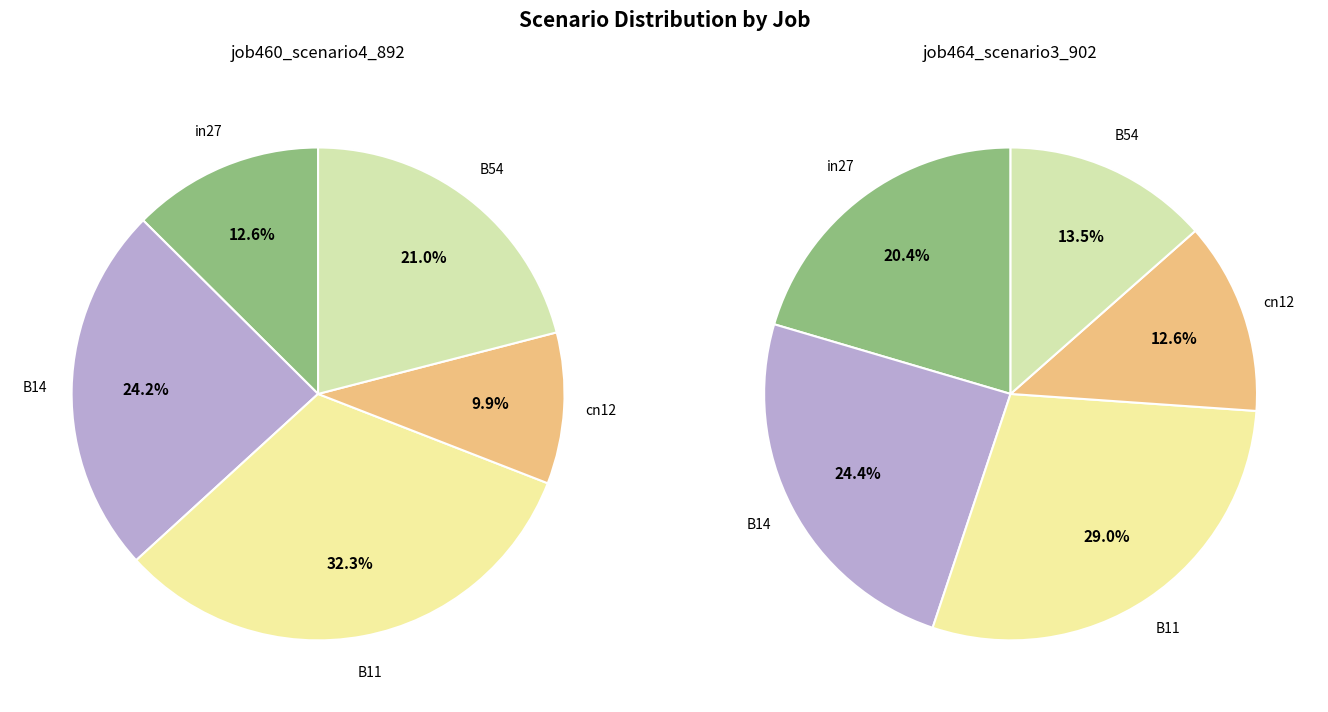

Combined, what portion of the pie is cn12 and B54?

30.9%